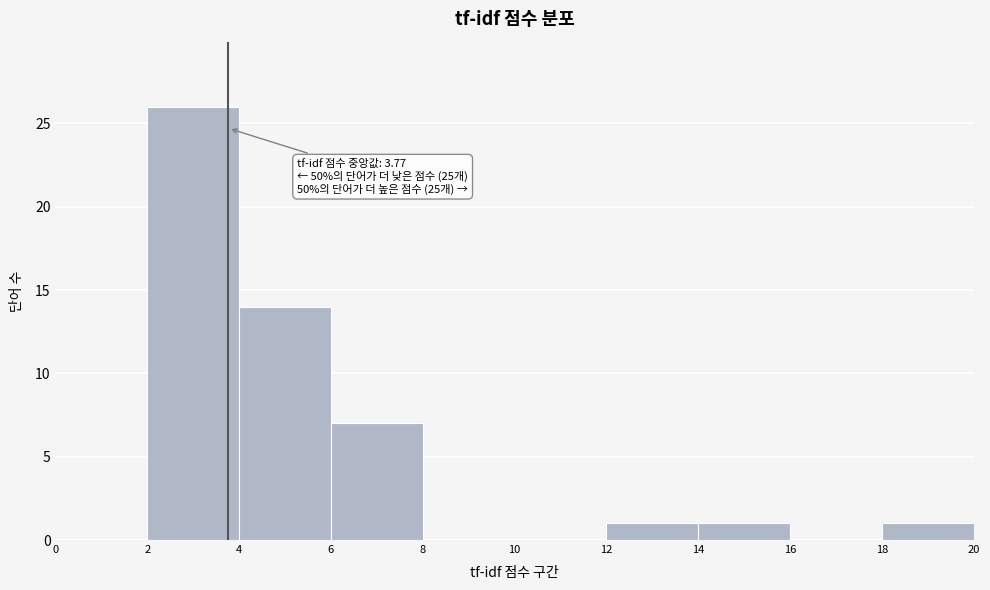

Over which range of the x-axis is the bar tallest?

2 to 4